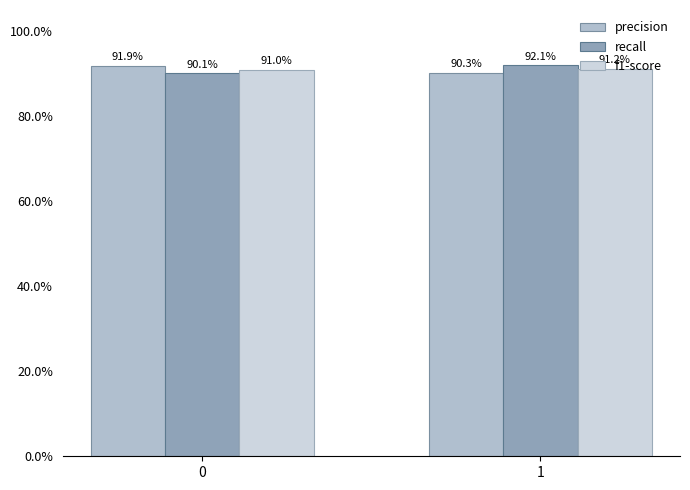

Count the recall values in the range 0 to 1.

2